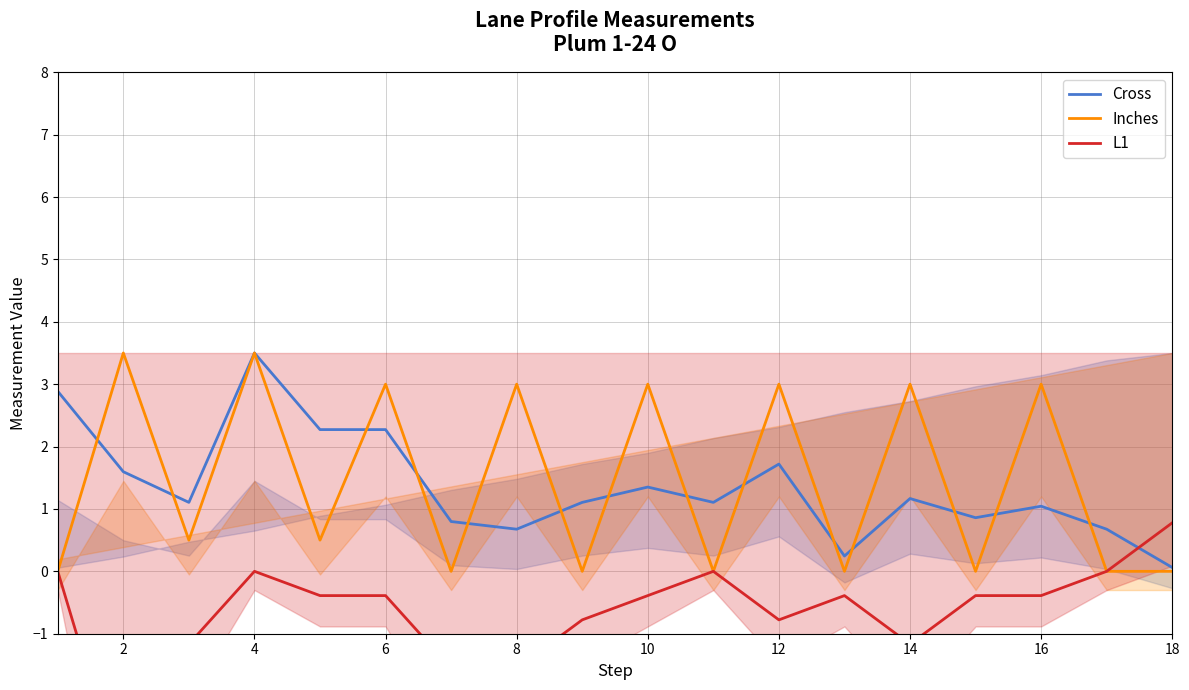

Is it true that Cross equals 1.7 at 12?

True